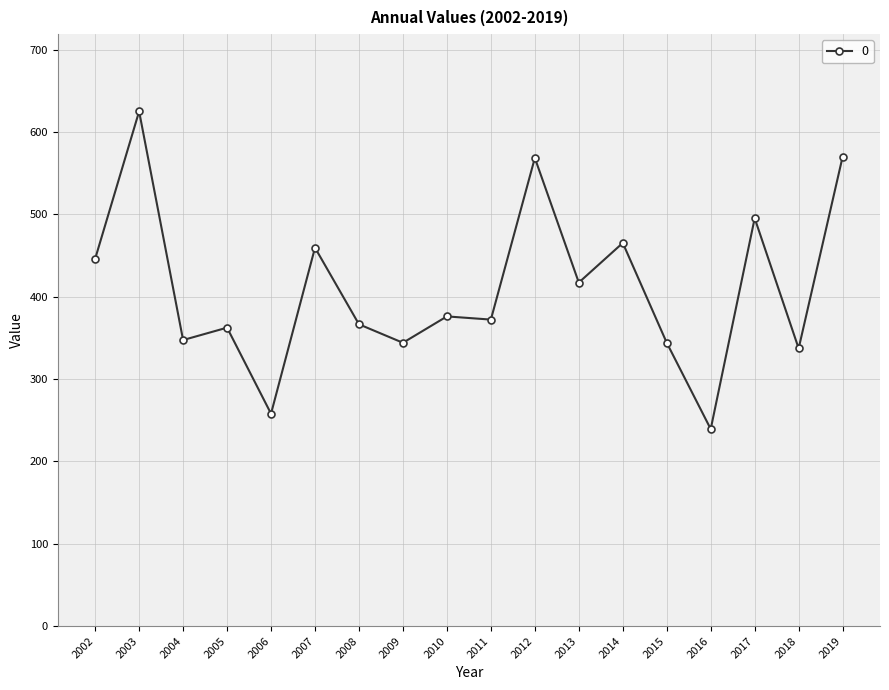

What is the change in value from 2008 to 2016?

-127.2